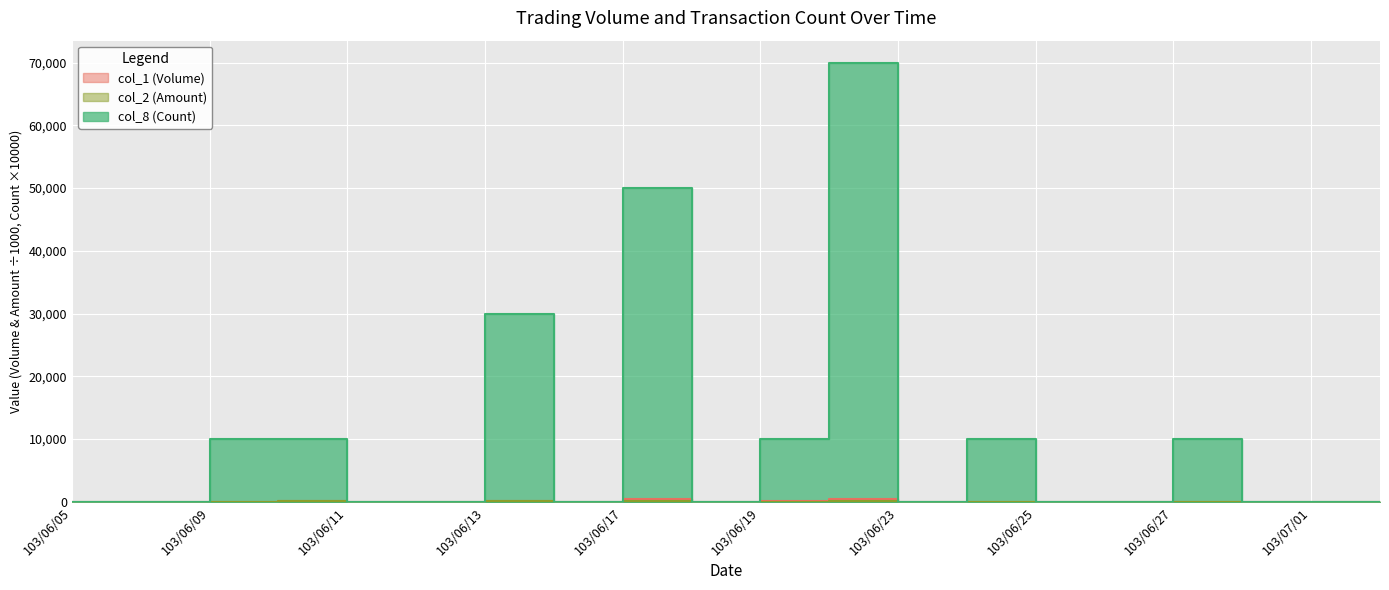

How many col_8 (Count) values are between 0 and 10000?

17